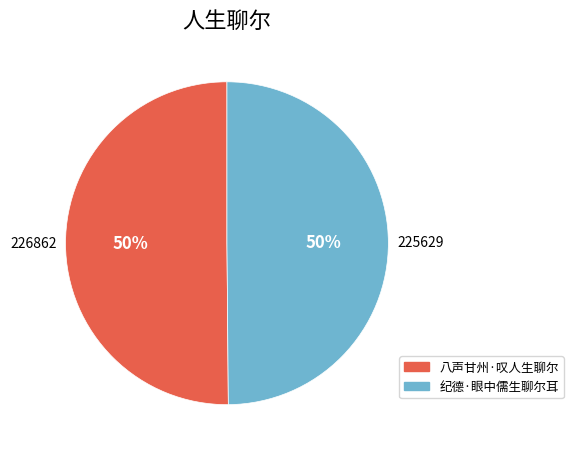

Approximately how many times larger is the value at 纪德·眼中儒生聊尔耳 compared to 八声甘州·叹人生聊尔?

1.0